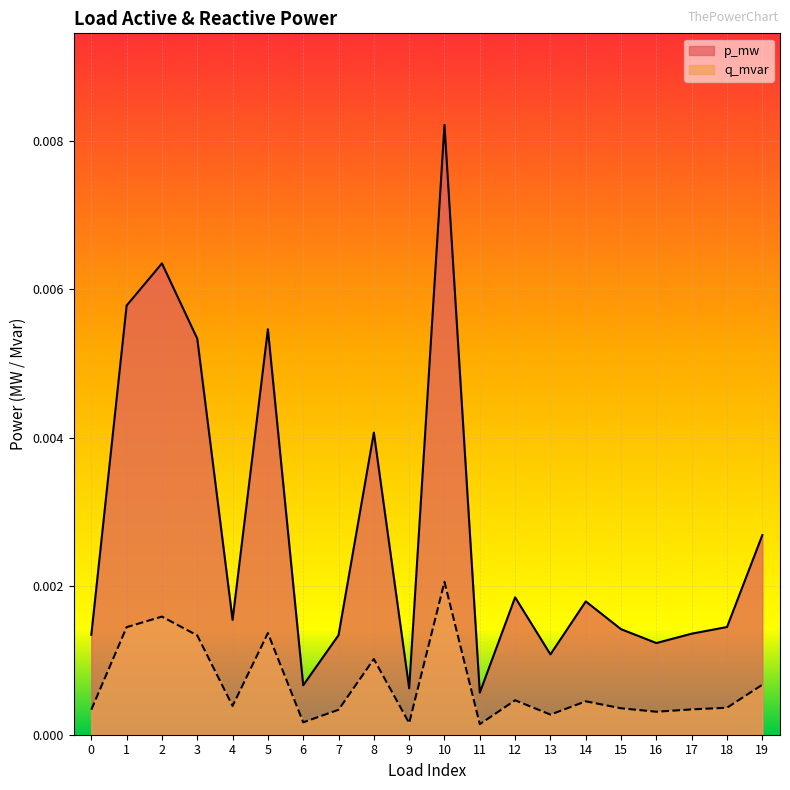

How many interior local valleys does the q_mvar series have?

6